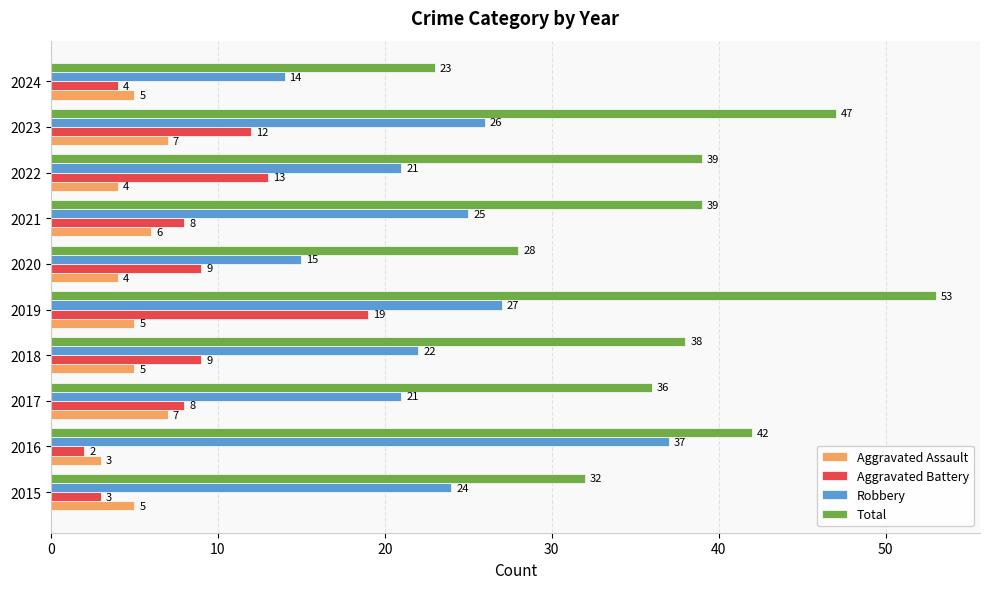

At 2019, list the series in order from largest to smallest.

Total, Robbery, Aggravated Battery, Aggravated Assault